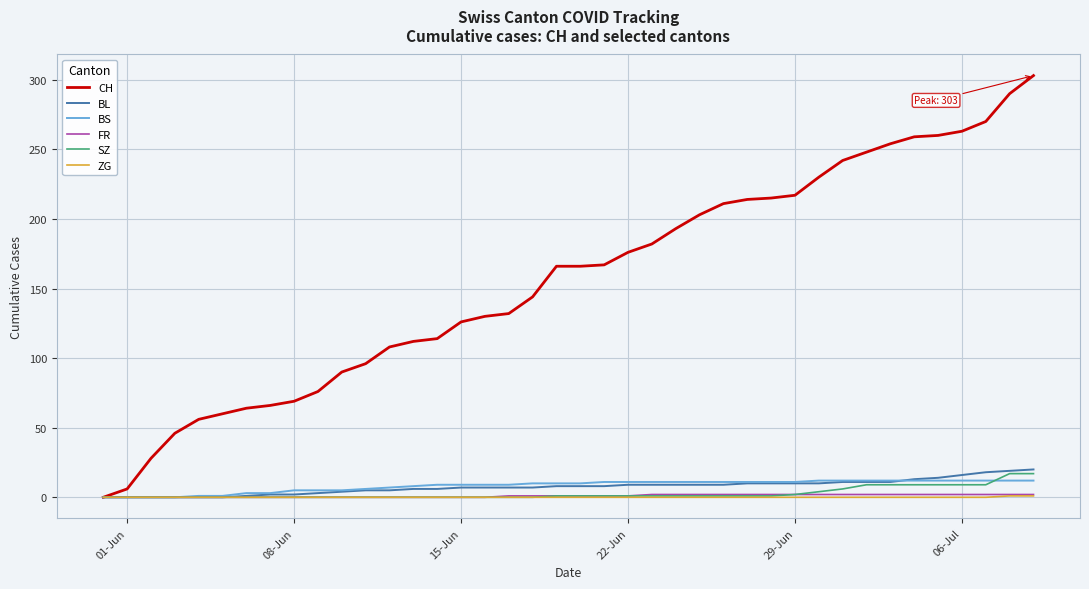

Is this an area chart (filled region under the line)?

No